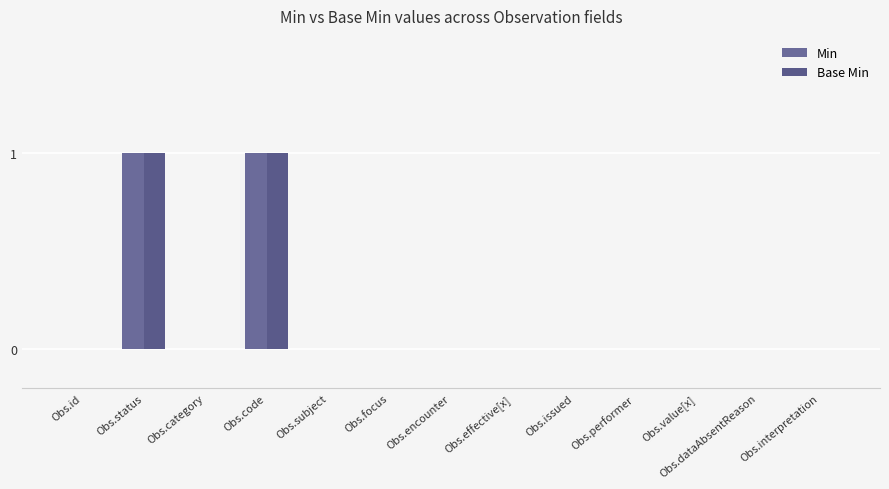

Which series has the largest total across all categories?

Min